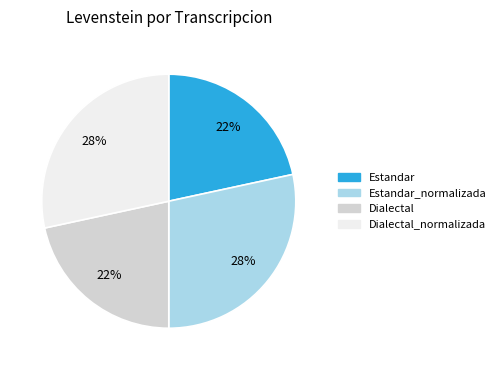

To the nearest percent, what is the average slice percentage?

25%